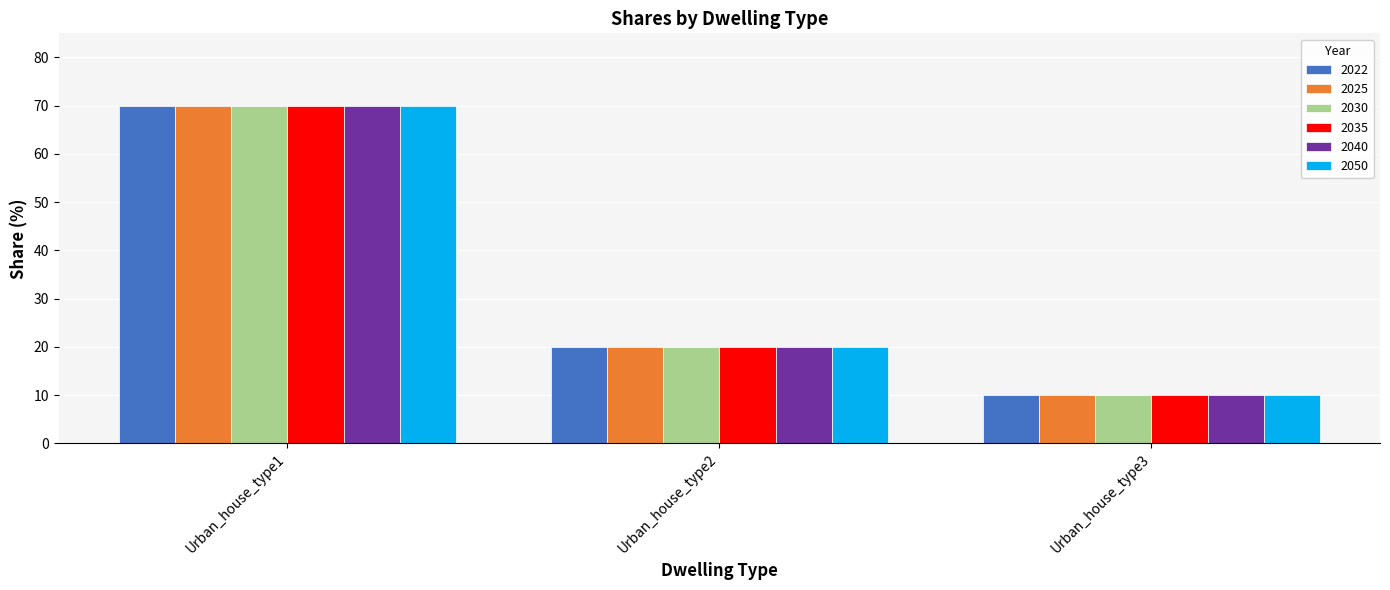

How many data points in 2025 are less than 20?

1